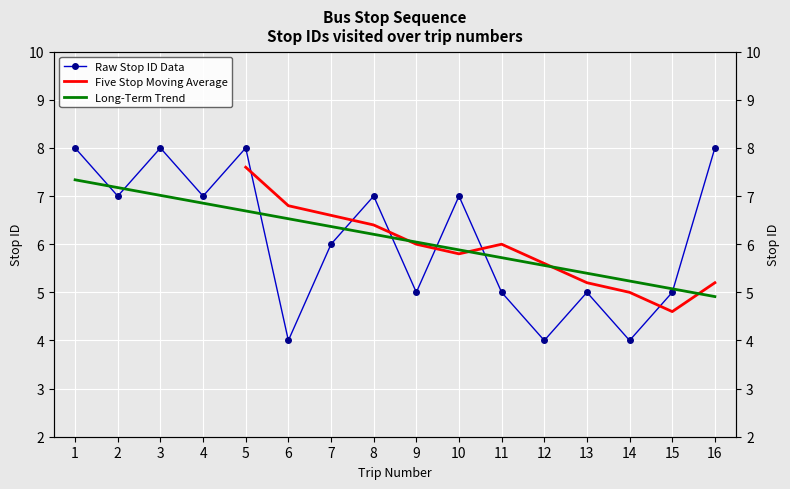

At which category does the data reach its first local peak?

3